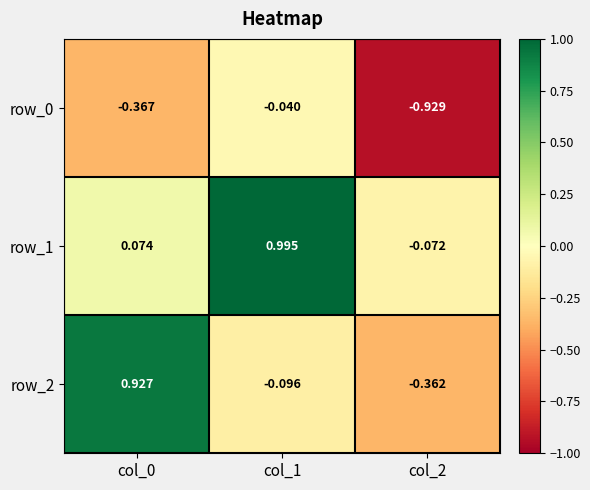

Reading right to left, transcribe all the data shown in this chart.

row_0: col_2=-0.9	col_1=-0.0	col_0=-0.4
row_1: col_2=-0.1	col_1=1.0	col_0=0.1
row_2: col_2=-0.4	col_1=-0.1	col_0=0.9